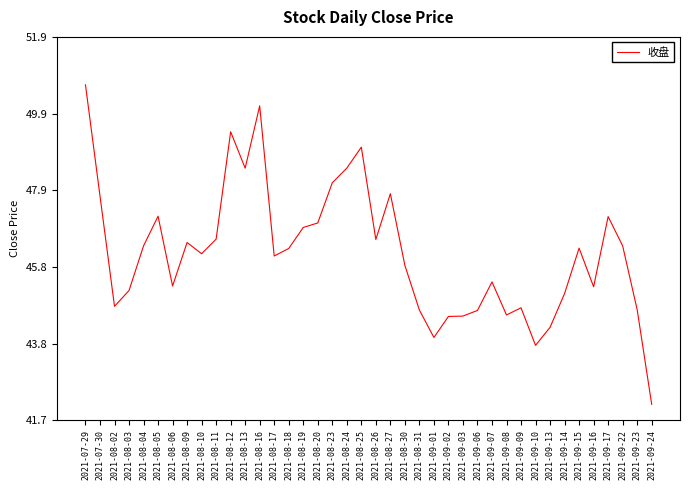

How many lines are shown in the chart?

1